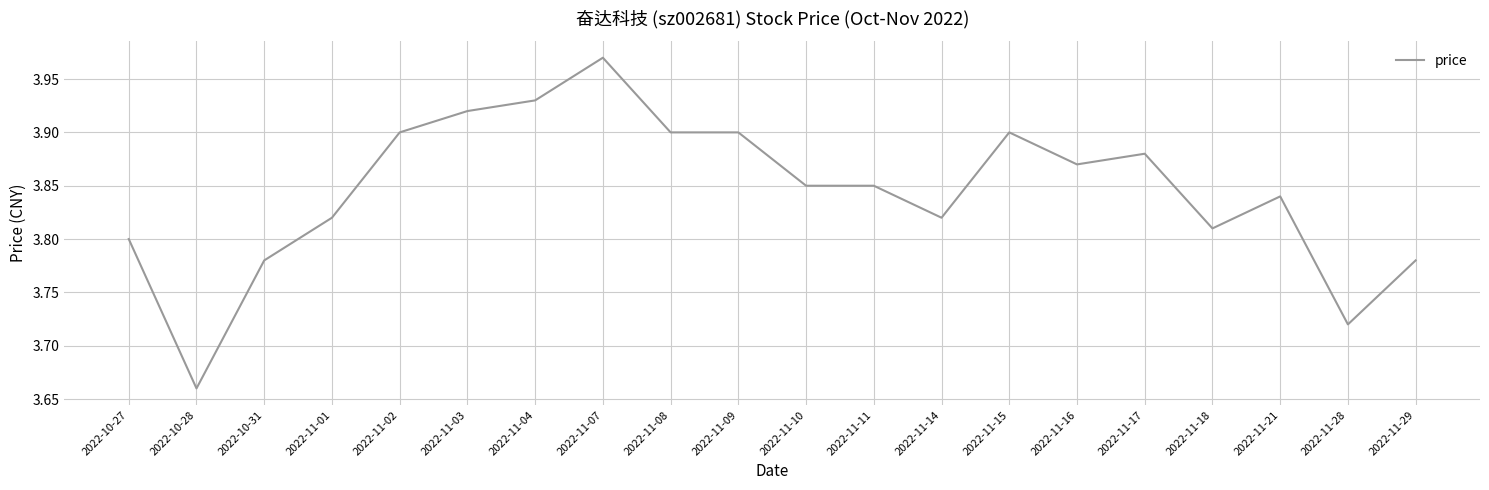

At which category does the data reach its first local peak?

2022-11-07